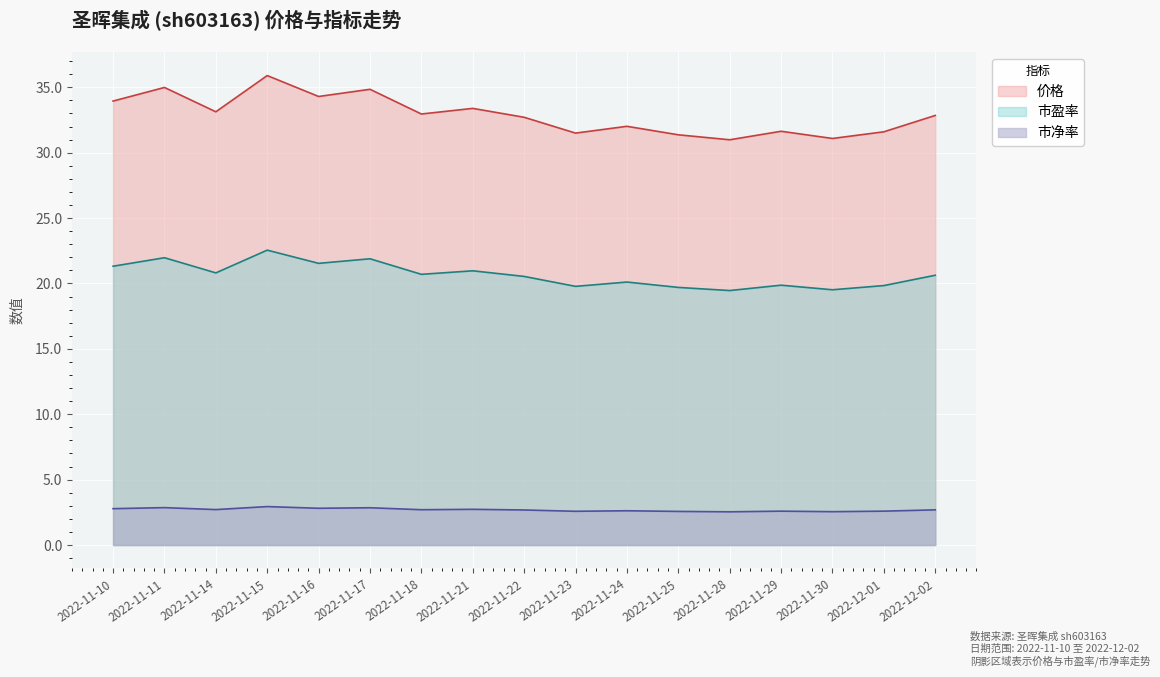

True or false: 市盈率 has a value of 20.1 at 2022-11-24.

True